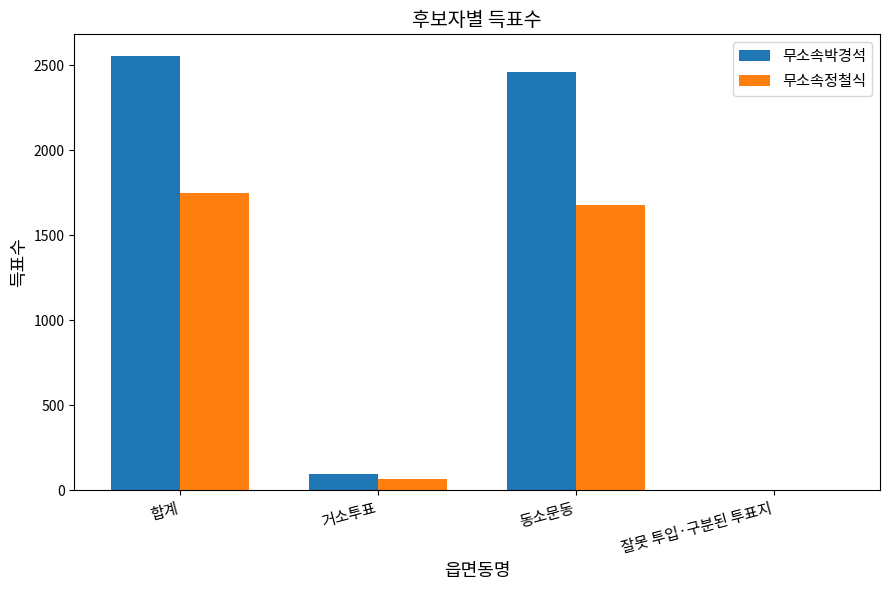

Is it true that 무소속박경석 equals 1750 at 잘못 투입·구분된 투표지?

False